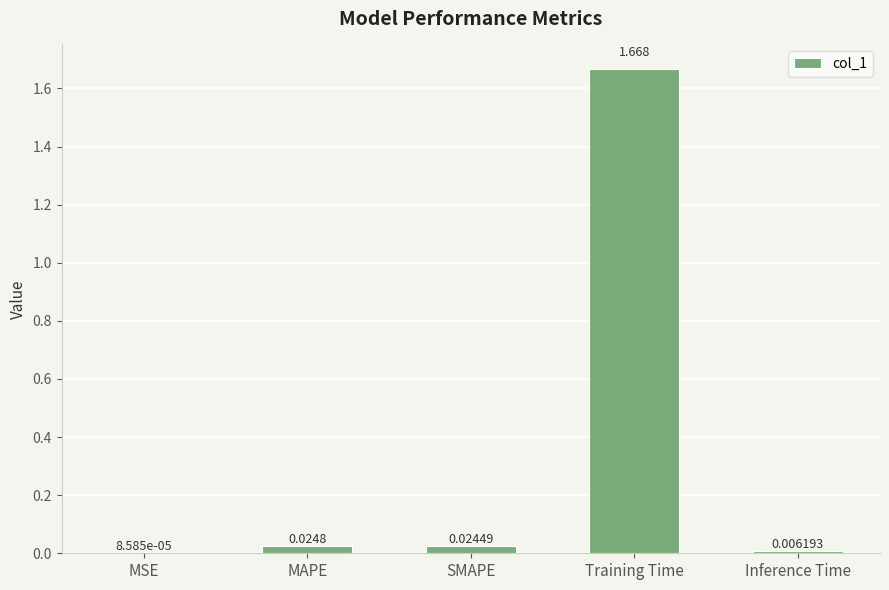

Which has a higher value, Training Time or Inference Time?

Training Time